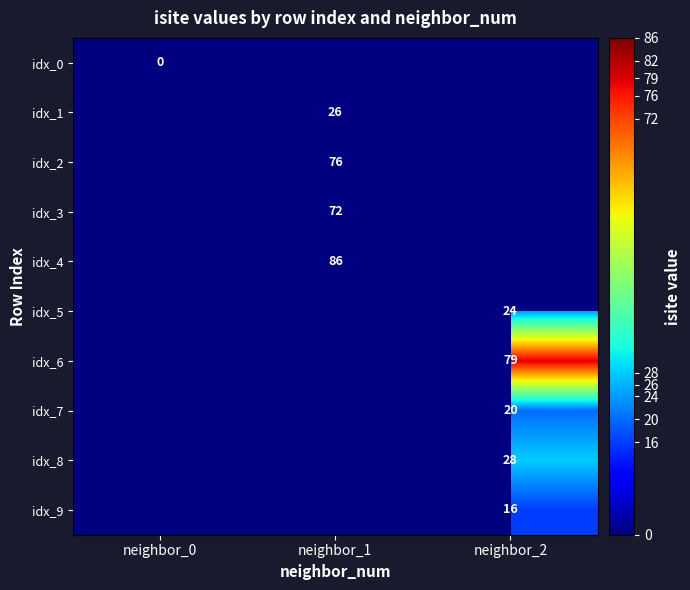

True or false: idx_3 has a value of 72 at neighbor_1.

True